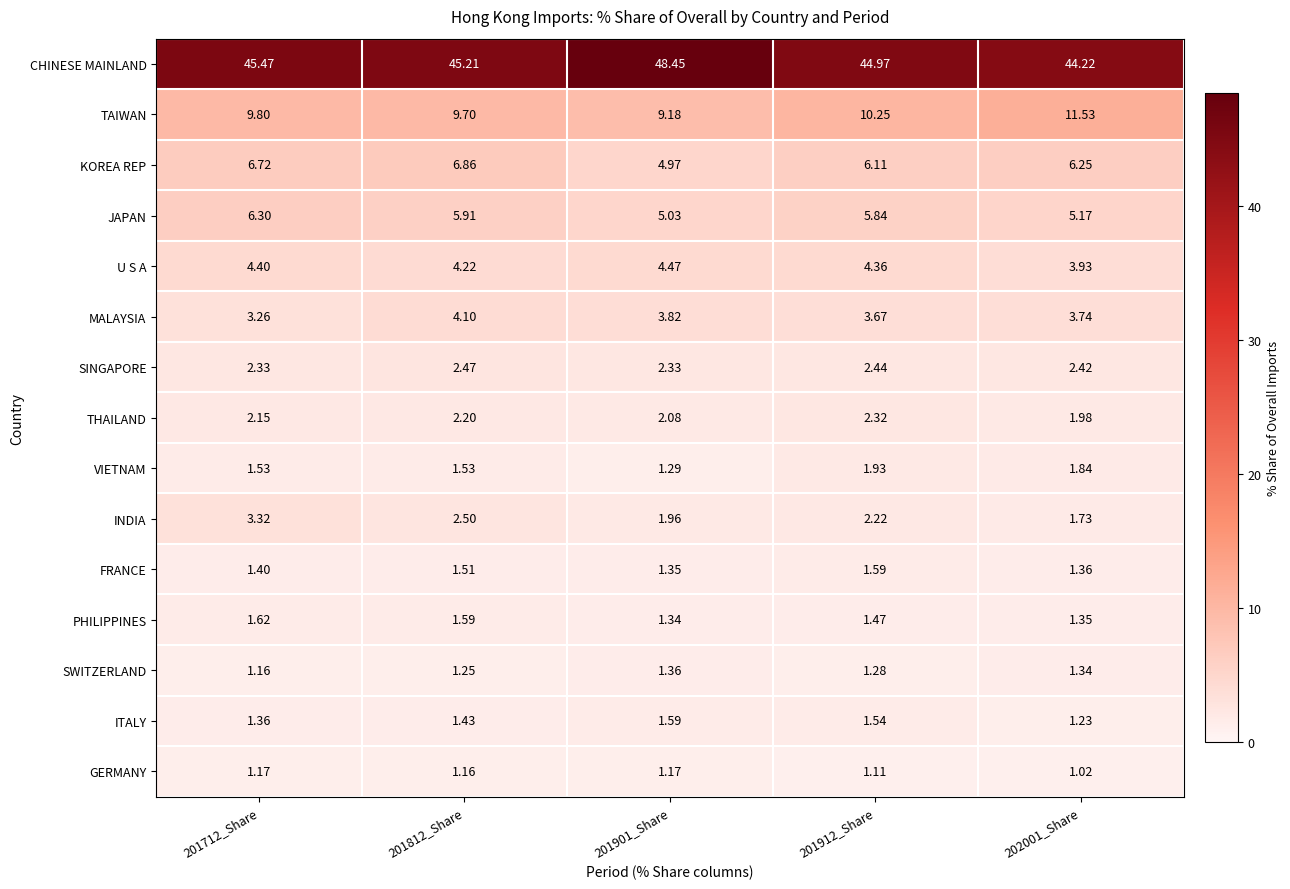

Which series has the largest range (max minus min)?

CHINESE MAINLAND